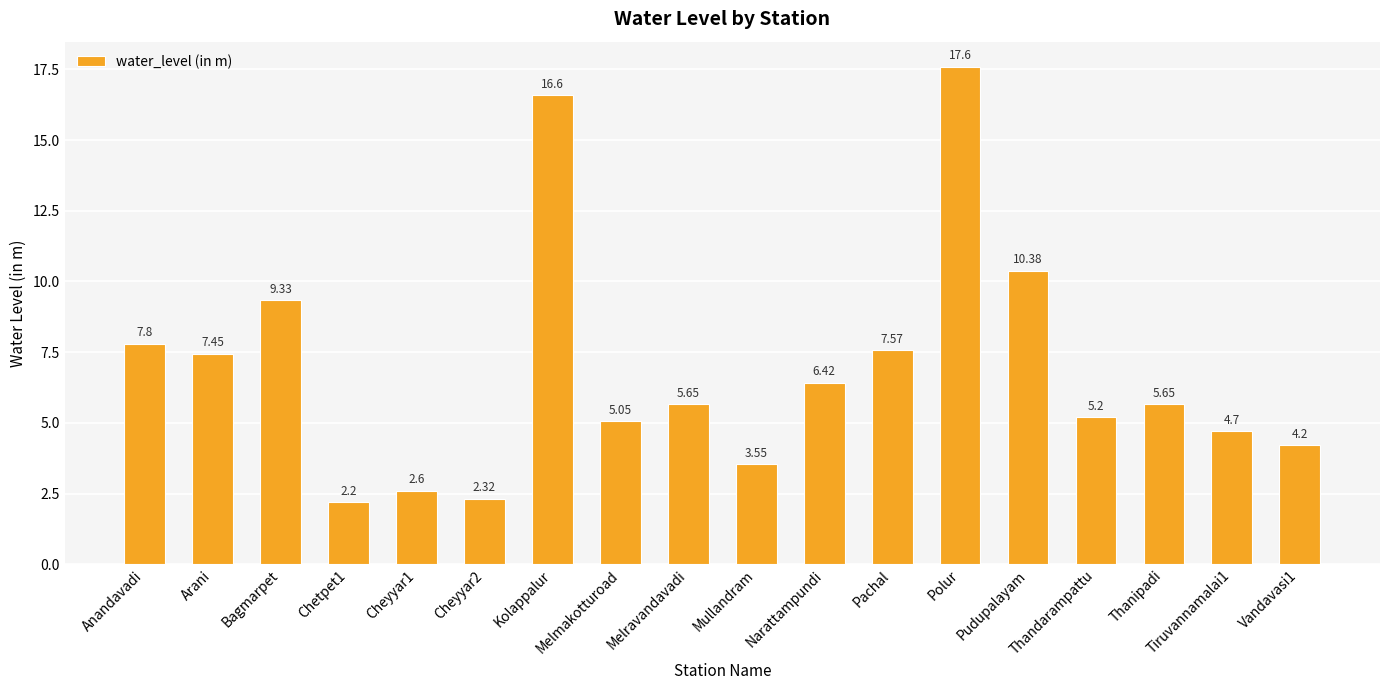

Which has a higher value, Cheyyar1 or Thandarampattu?

Thandarampattu